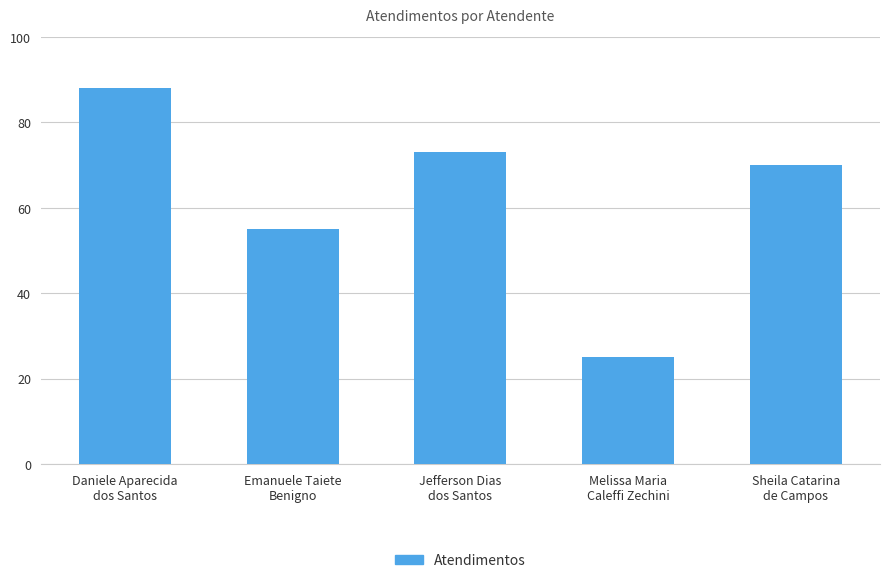

At which category does the chart reach its peak across all series?

Daniele Aparecida
dos Santos